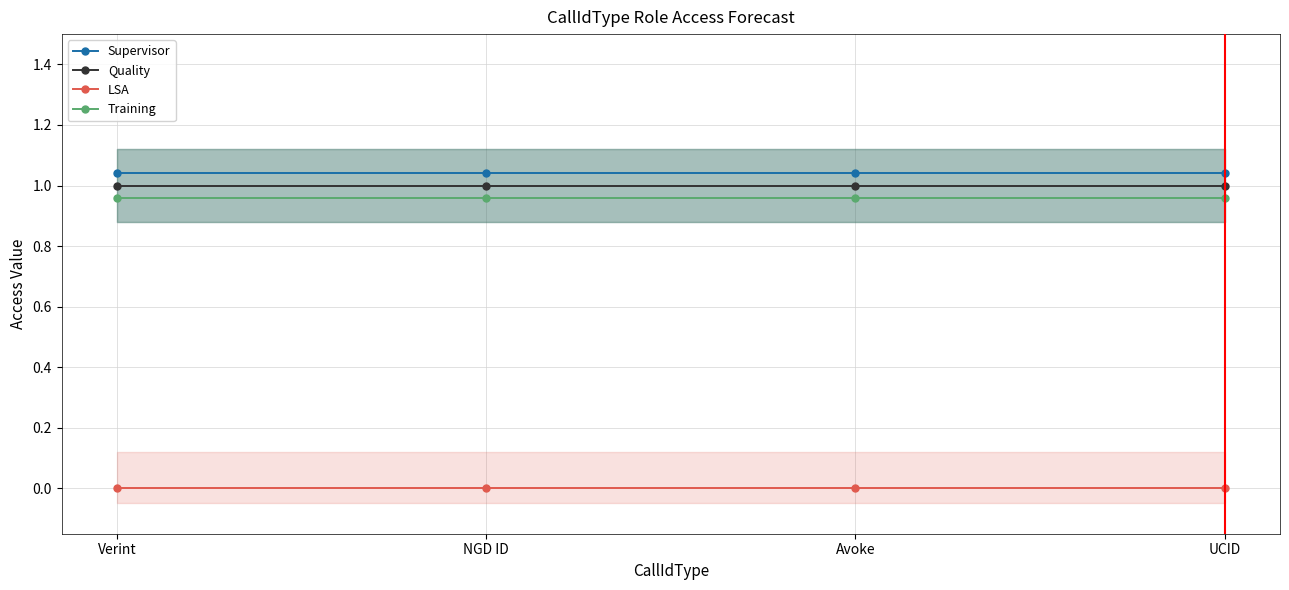

Is the value of Training at UCID greater than the value of Quality at UCID?

No